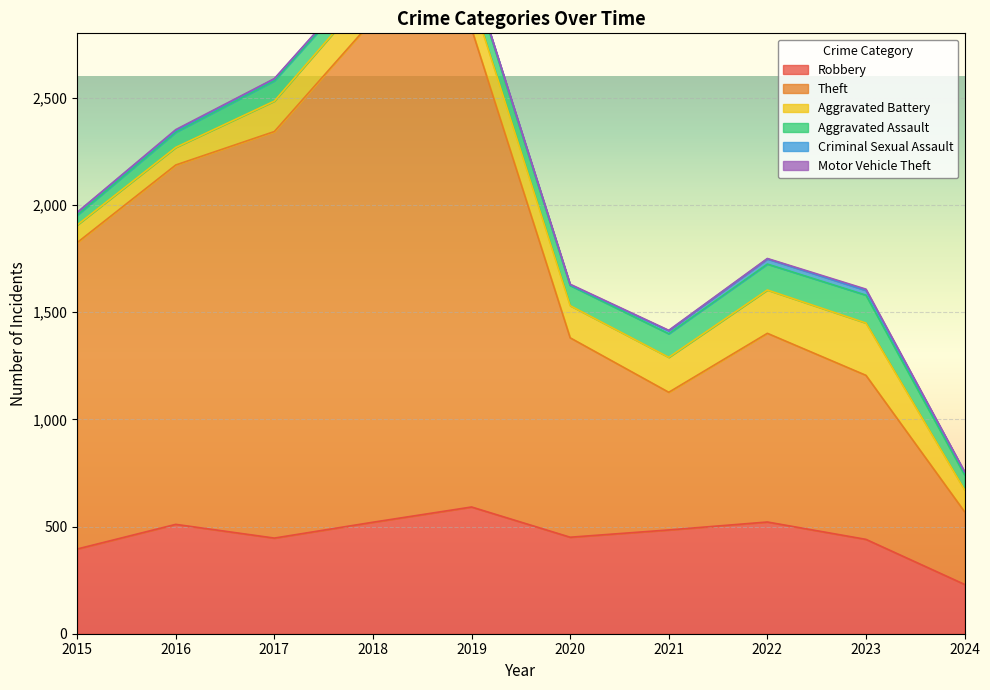

At which category does Criminal Sexual Assault reach its first local peak?

2018